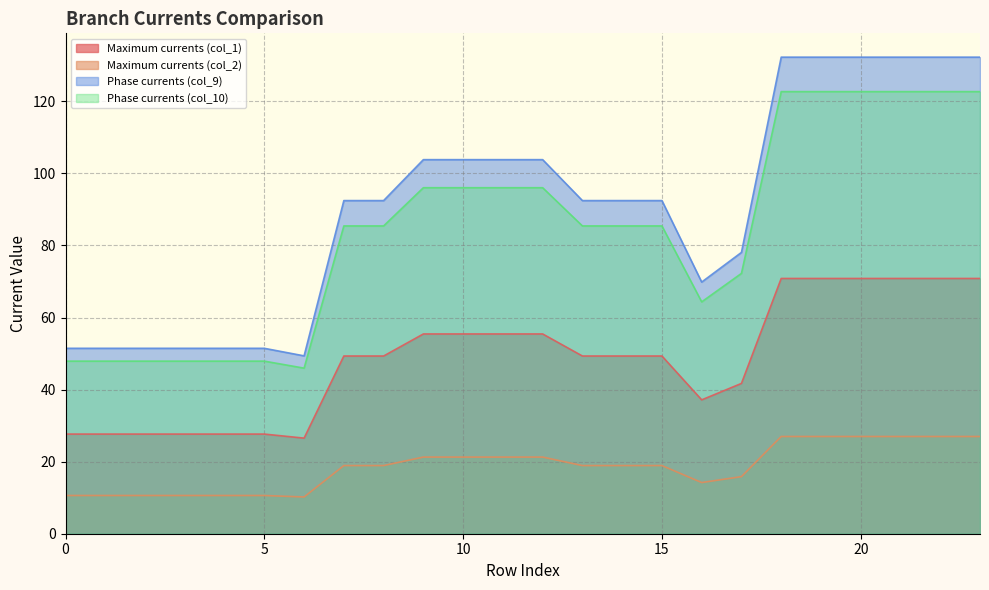

At 11, list the series in order from smallest to largest.

Maximum currents (col_2), Maximum currents (col_1), Phase currents (col_10), Phase currents (col_9)